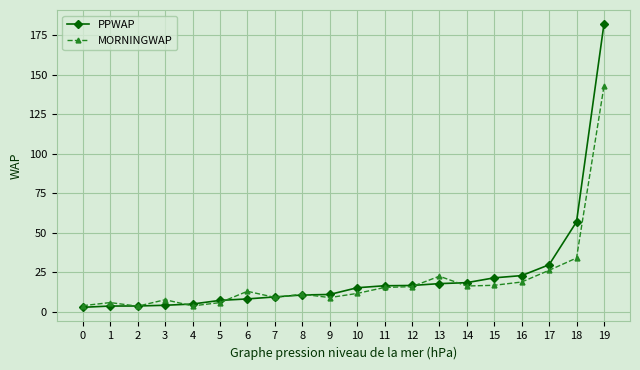

What is the highest value of the MORNINGWAP series?

142.7